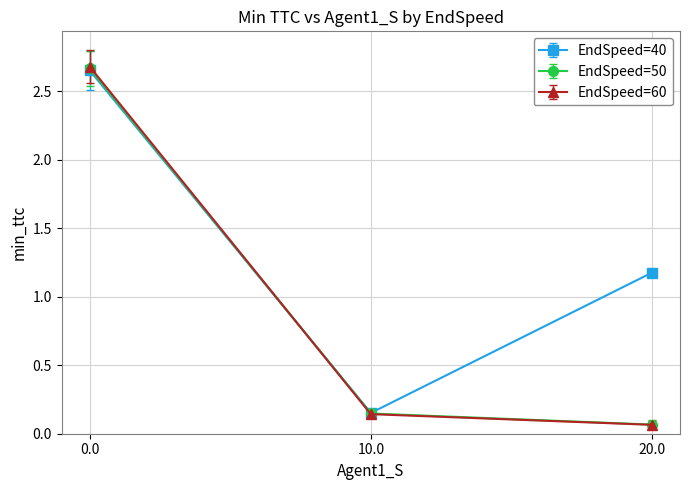

At how many categories does at least one series exceed 0?

3